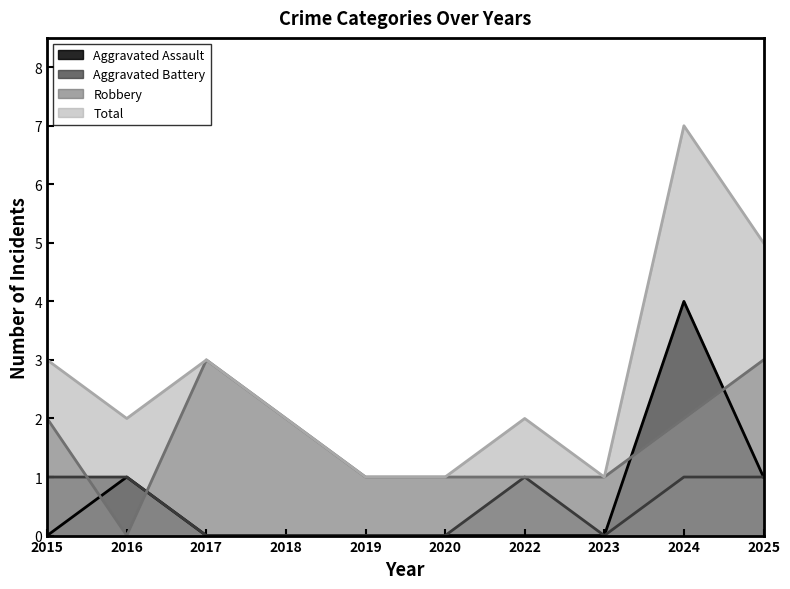

Is the value of Robbery at 2022 greater than the value of Aggravated Battery at 2016?

No